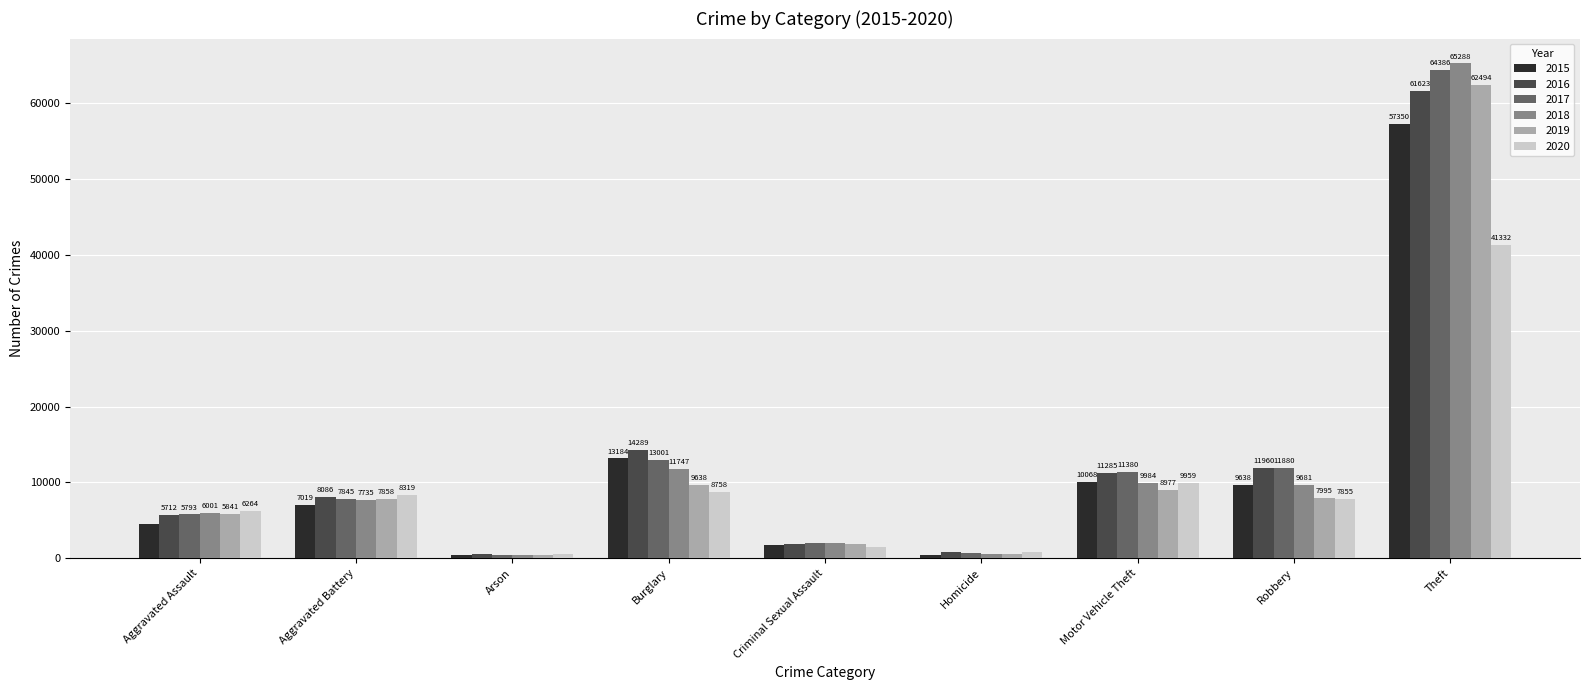

List the labels in order of 2017 value, smallest first.

Arson, Homicide, Criminal Sexual Assault, Aggravated Assault, Aggravated Battery, Motor Vehicle Theft, Robbery, Burglary, Theft